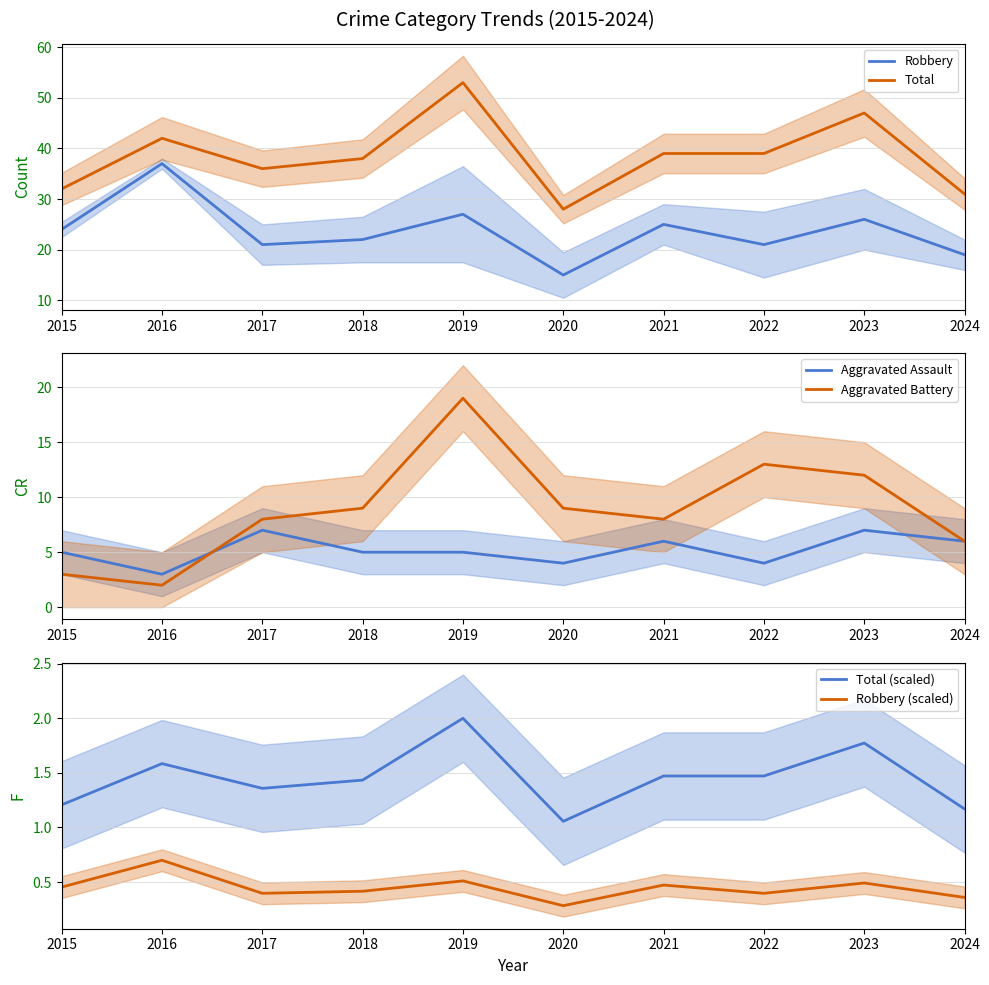

At how many categories does at least one series exceed 48?

1